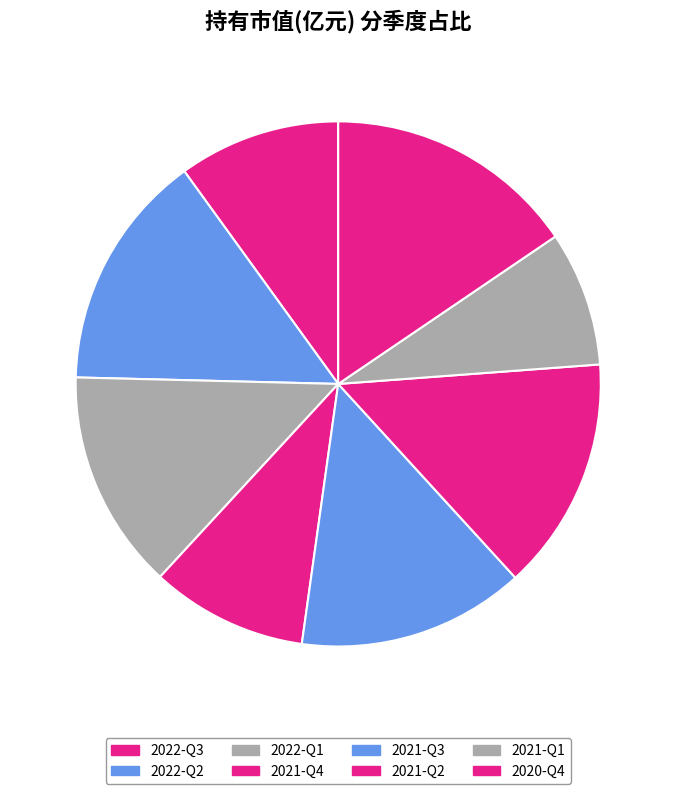

To the nearest percent, what is the average slice percentage?

12%